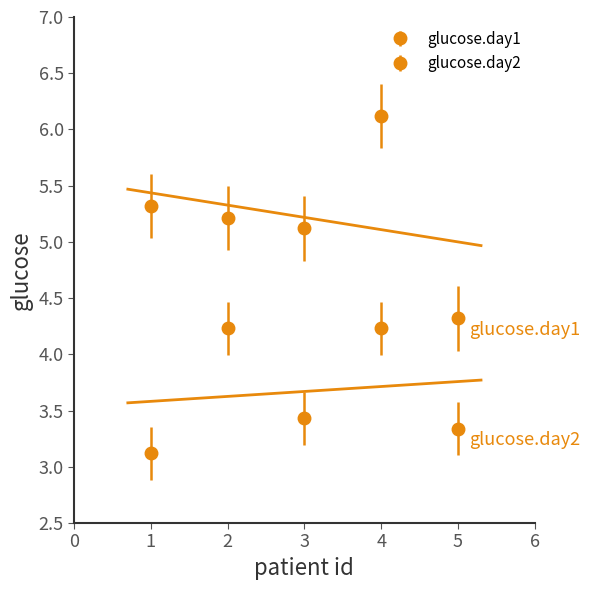

List the series in order of their overall mean, lowest first.

glucose.day2, glucose.day1